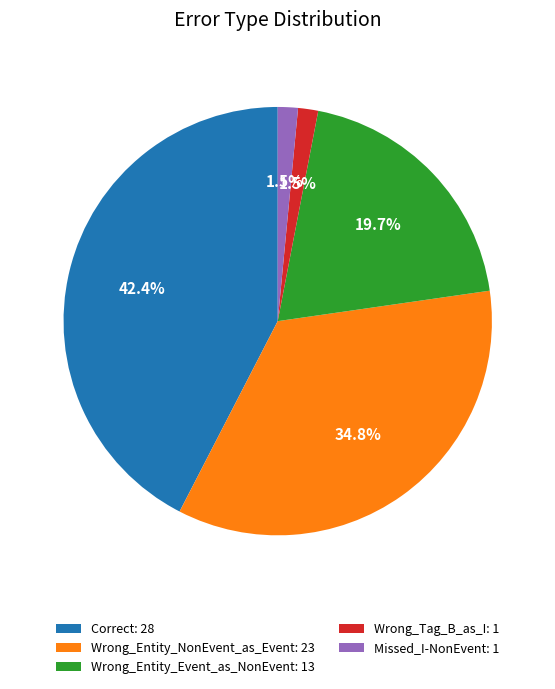

Is it true that Correct is 42% of the pie?

True